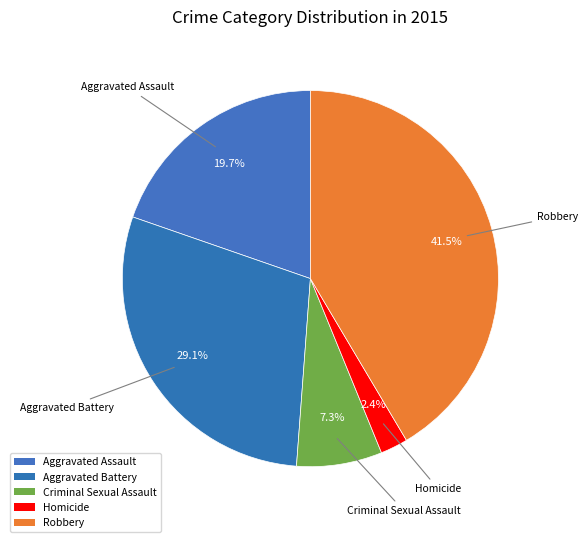

True or false: Aggravated Assault accounts for 20% of the total.

True